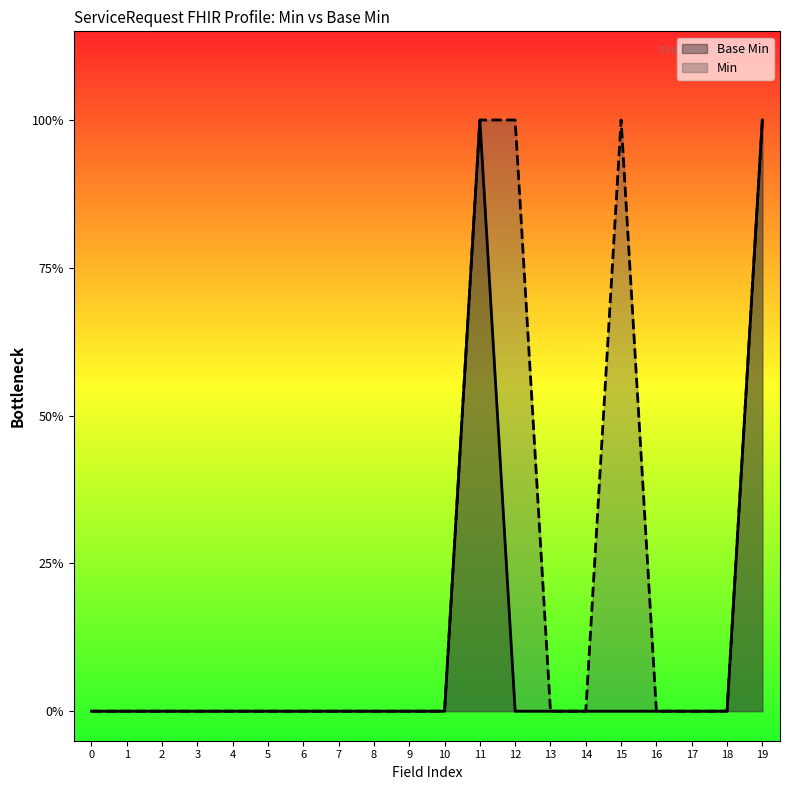

List the series in order of their peak value, highest first.

Base Min, Min